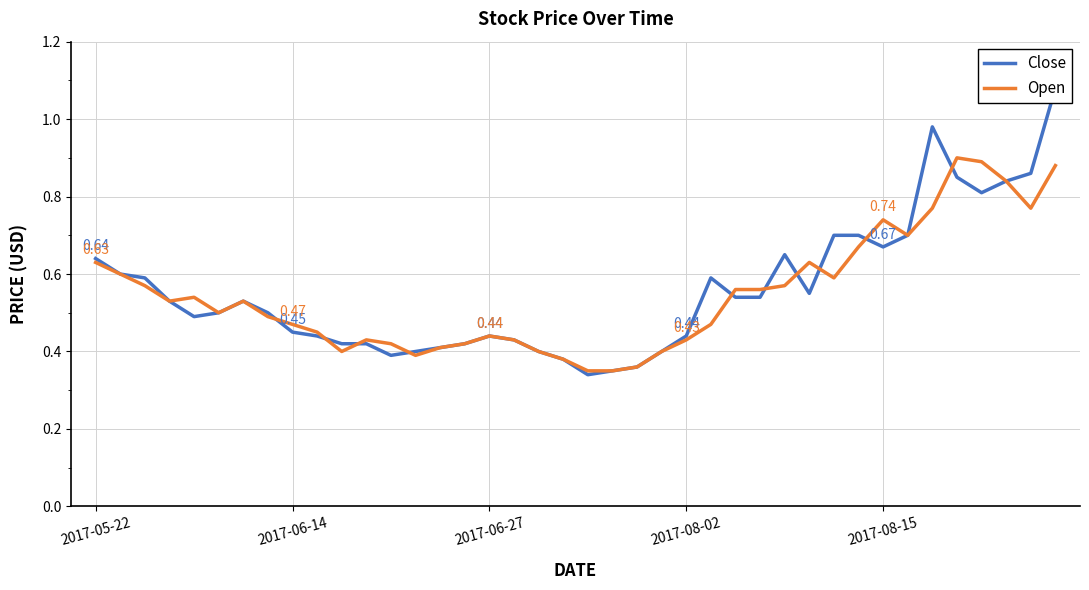

The Close series shows 0.1 at 12. True or false?

False